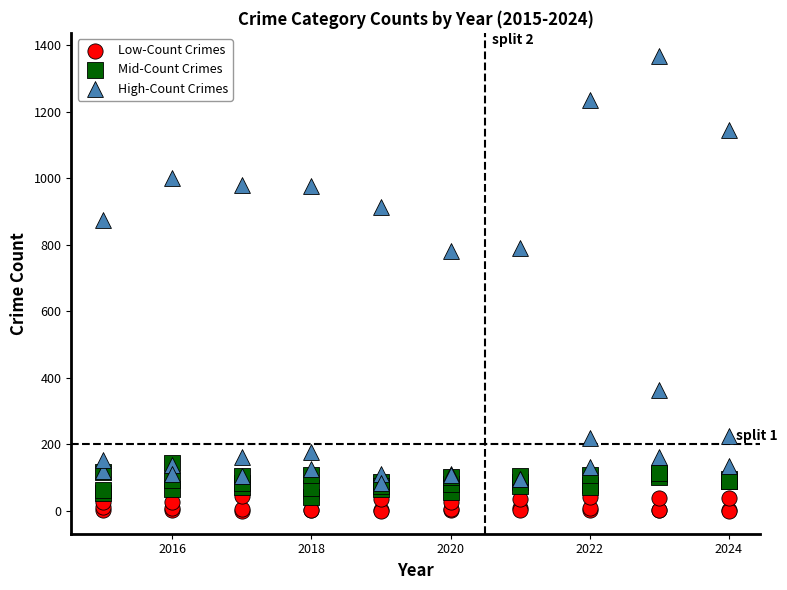

Which series reaches the minimum Y coordinate?

Low-Count Crimes